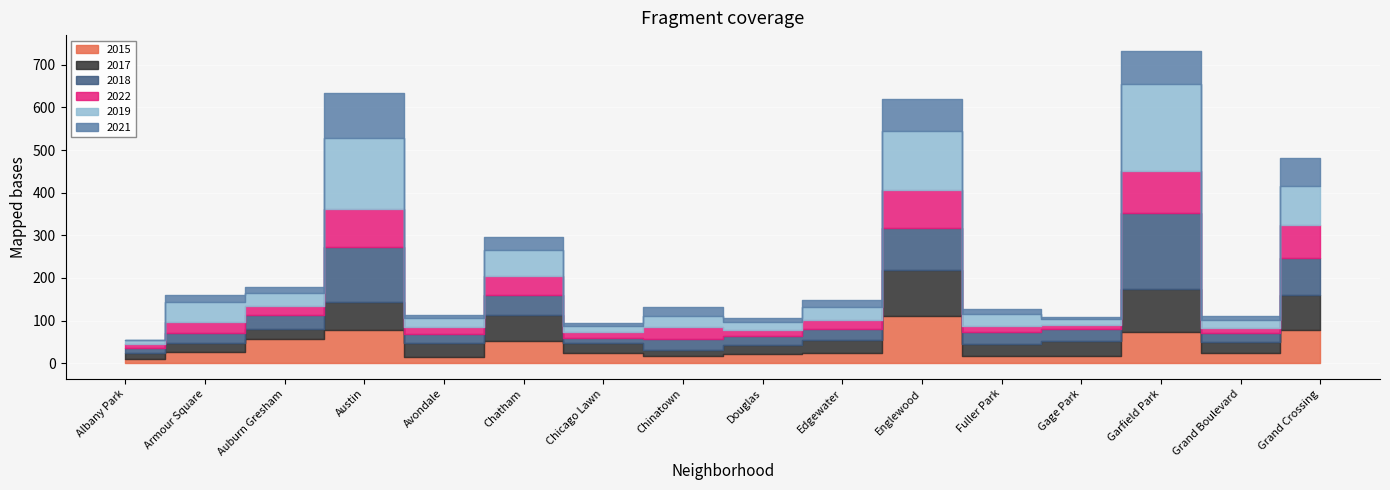

How many times do 2019 and 2015 cross each other?

10